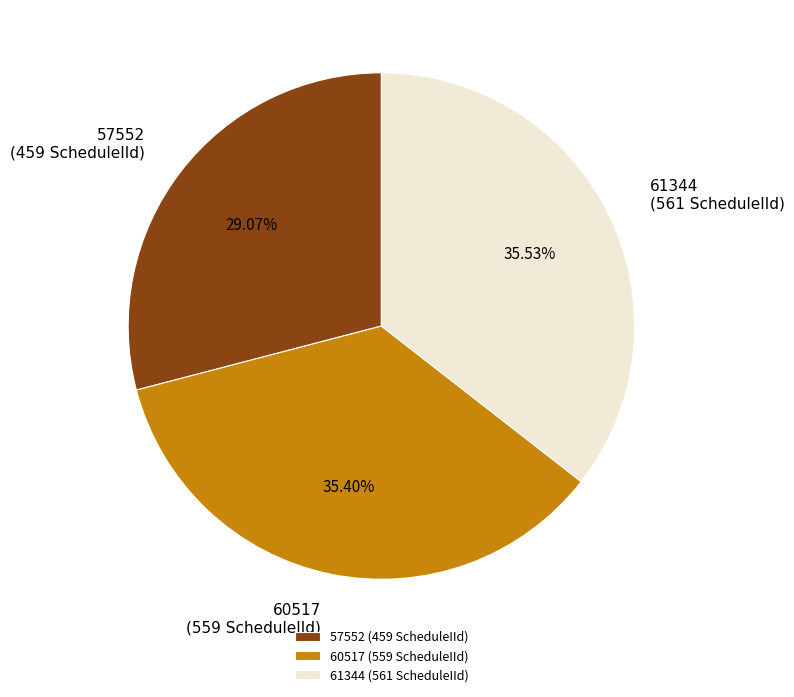

How many slices are in this pie chart?

3